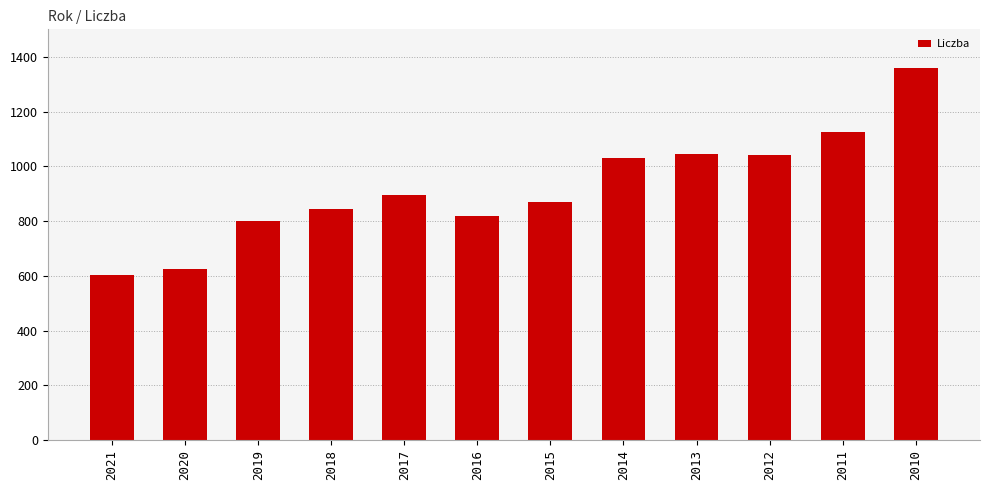

What is the change in value from 2012 to 2011?

+87